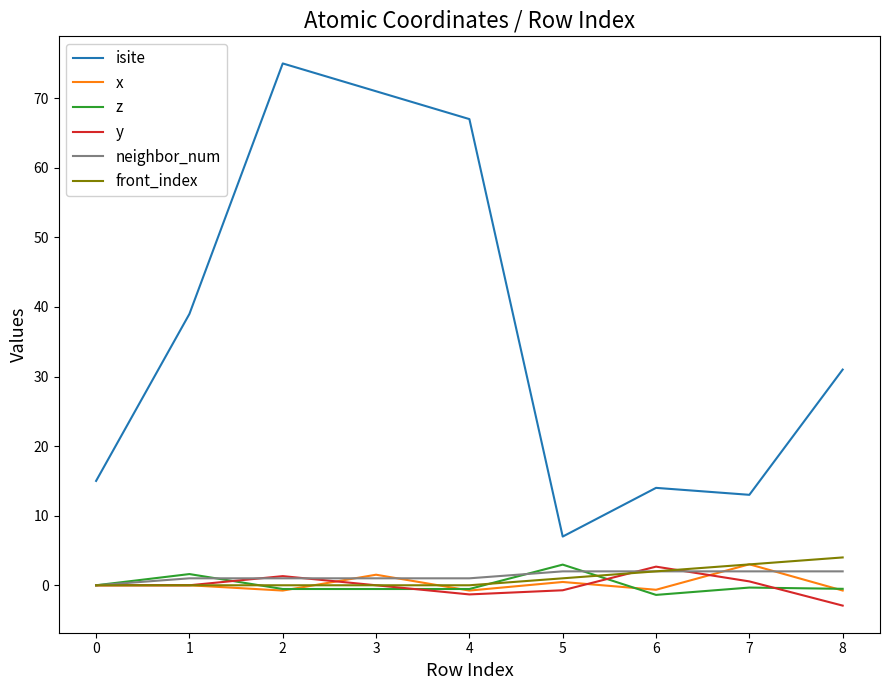

Which series has the largest total across all categories?

isite